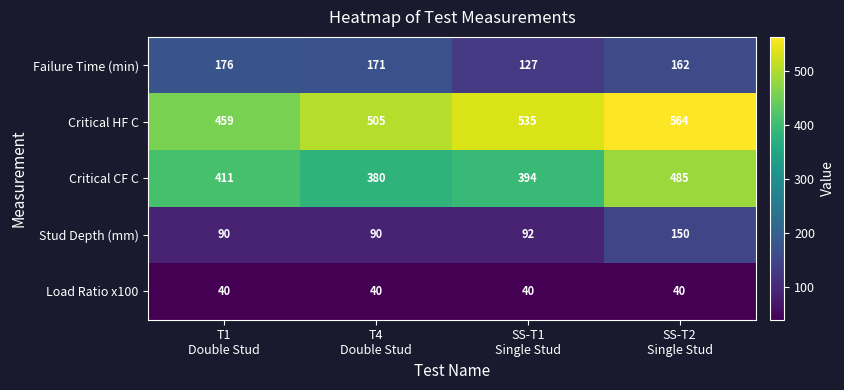

How many series are shown in this chart?

5